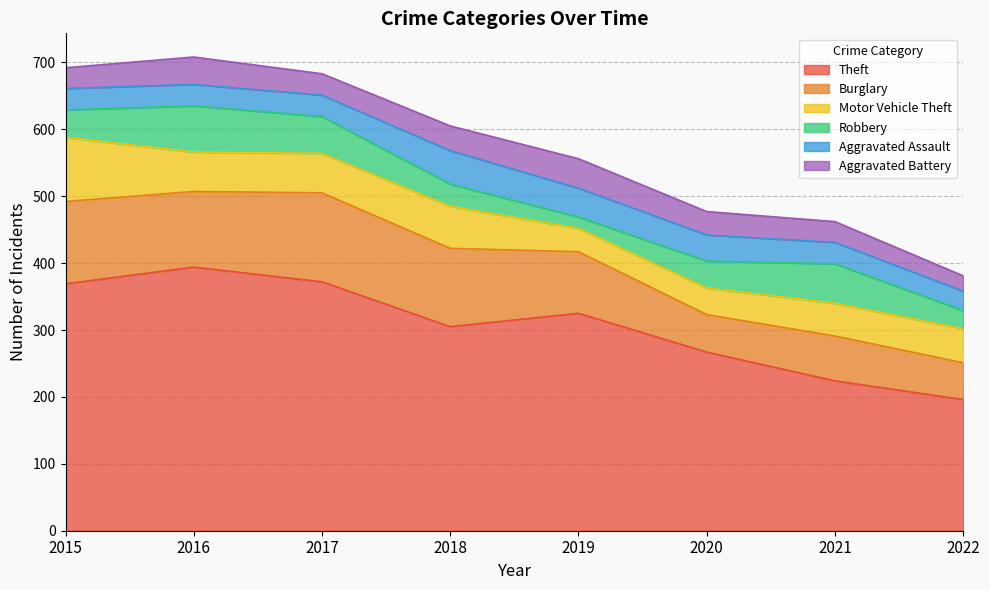

Where is the first local maximum for Theft?

2016